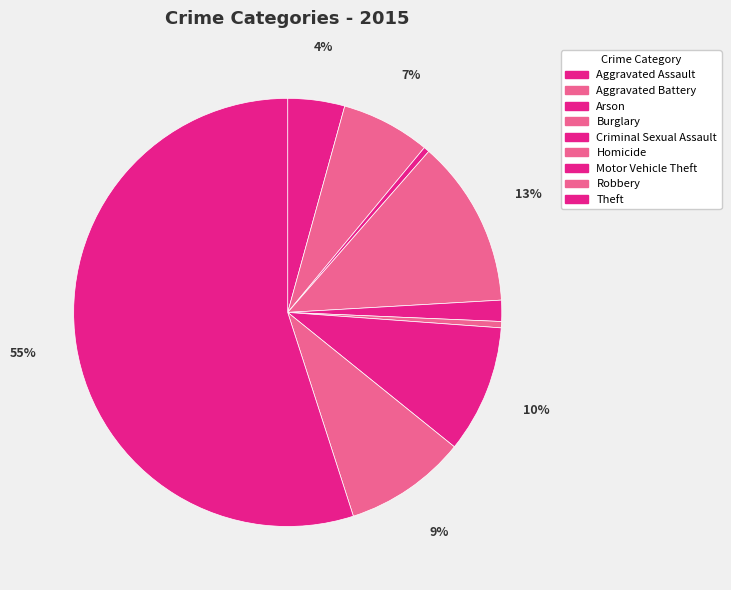

Rank the categories by value from highest to lowest.

Theft, Burglary, Motor Vehicle Theft, Robbery, Aggravated Battery, Aggravated Assault, Criminal Sexual Assault, Homicide, Arson